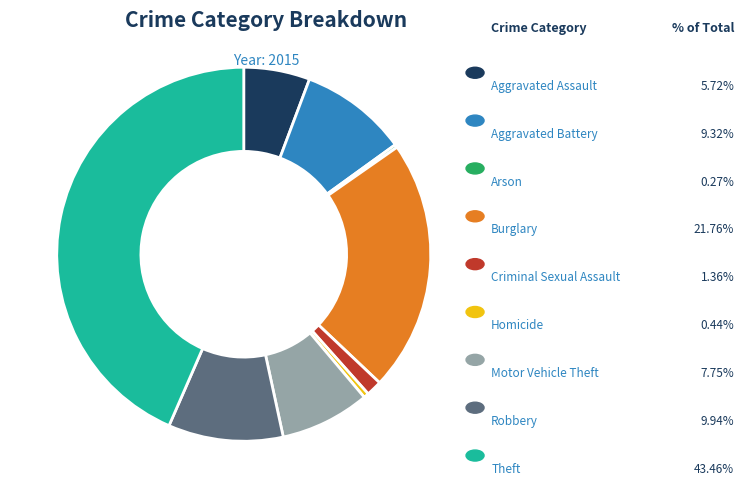

Is there a majority slice in this chart?

No